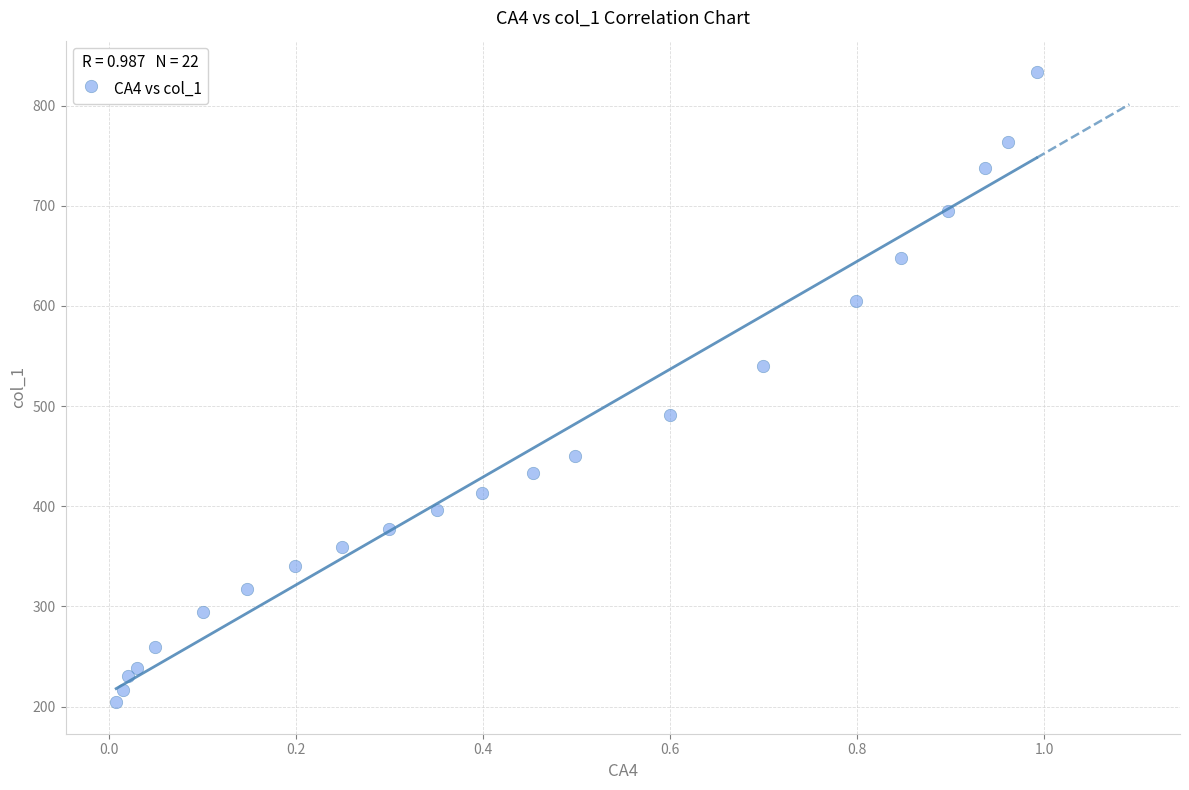

What is the range of Y values (max minus min)?

629.0